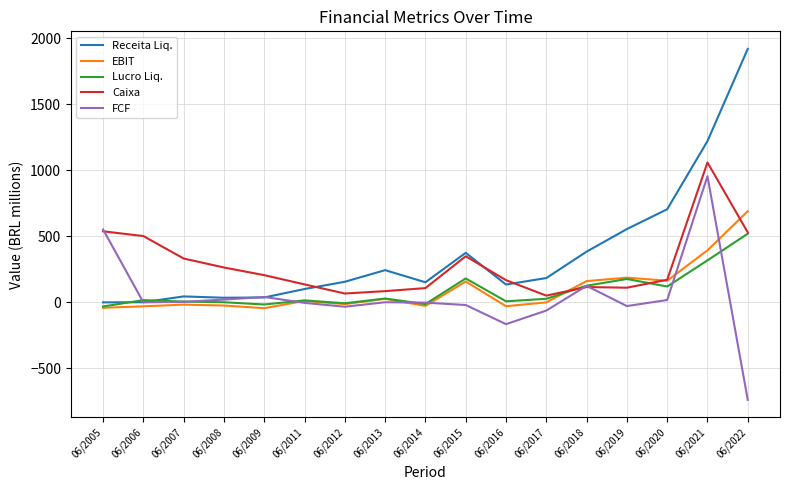

At 06/2021, list the series in order from smallest to largest.

Lucro Liq., EBIT, FCF, Caixa, Receita Liq.